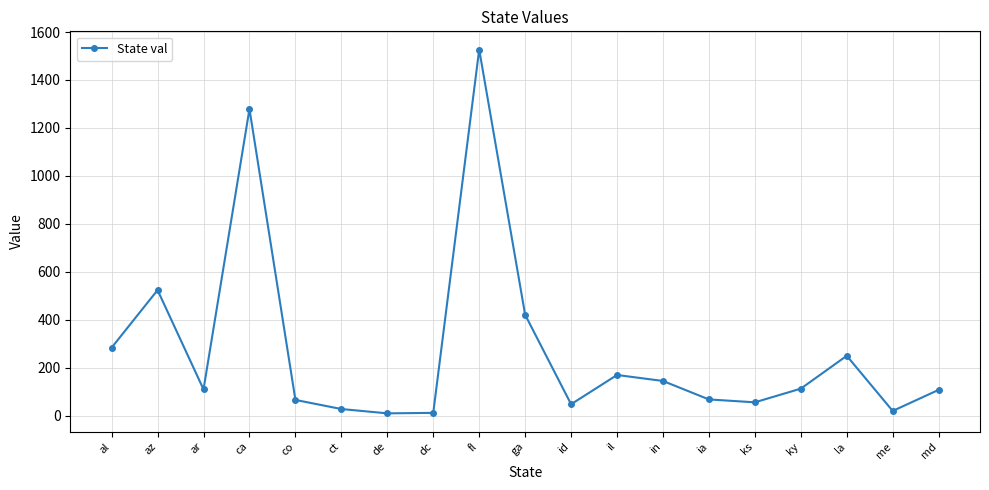

Does the chart have visible grid lines?

Yes